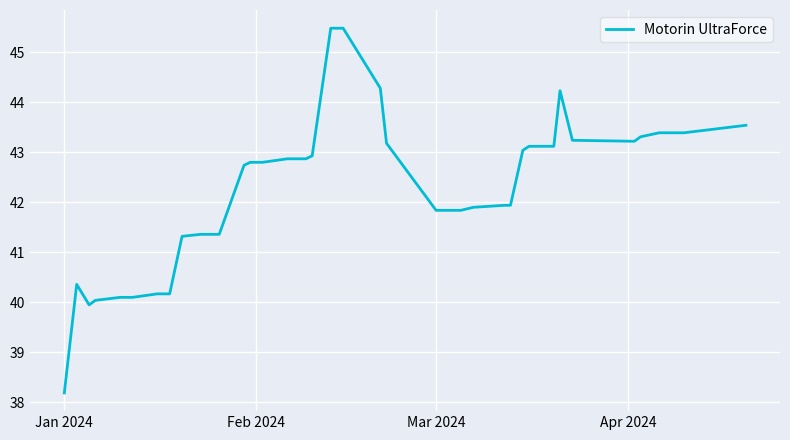

Reading left to right, what are all the values shown in this chart?

38.2	40.4	40.0	40.0	40.1	40.1	40.2	40.2	41.3	41.4	41.4	41.4	42.7	42.8	42.8	42.8	42.9	42.9	42.9	45.5	45.5	44.3	43.2	41.8	41.8	41.8	41.9	41.9	41.9	43.0	43.1	43.1	44.2	43.2	43.2	43.3	43.4	43.4	43.5	43.5